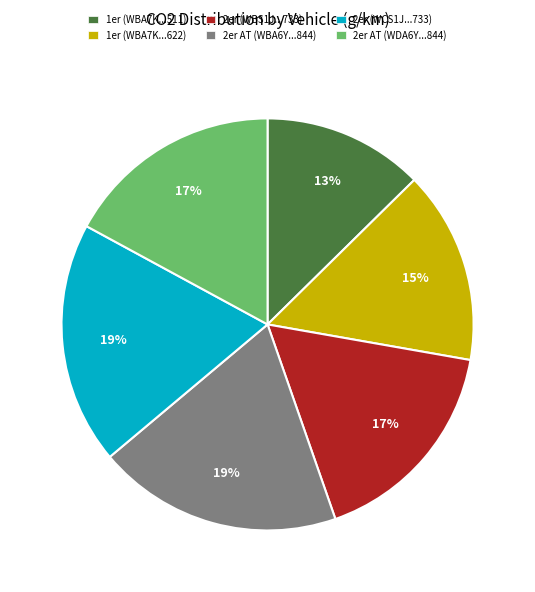

Is it true that 2er (WBS1J...733) is 17% of the pie?

True